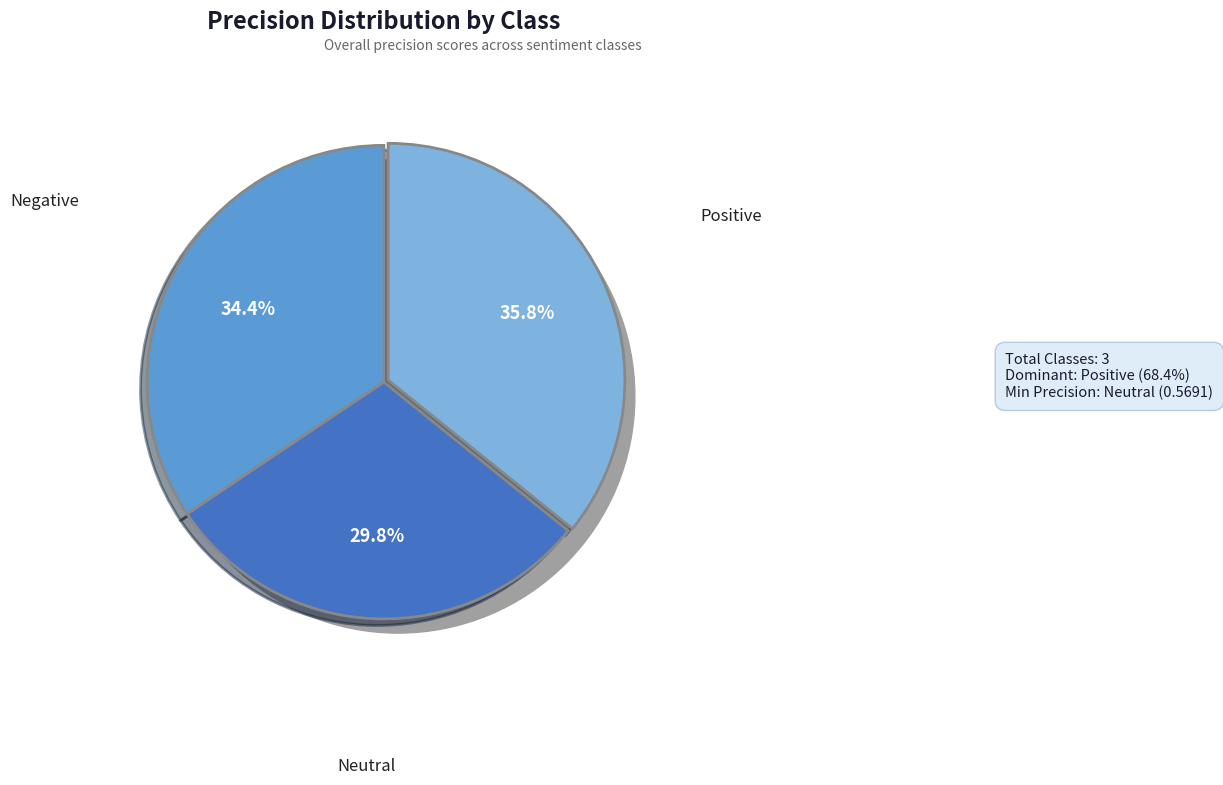

Count the number of slices in the pie.

3